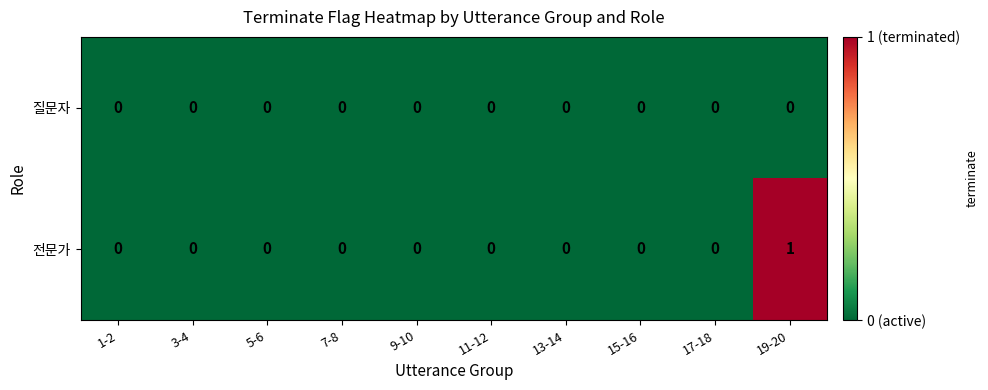

Rank the series by their maximum value, from highest to lowest.

전문가, 질문자